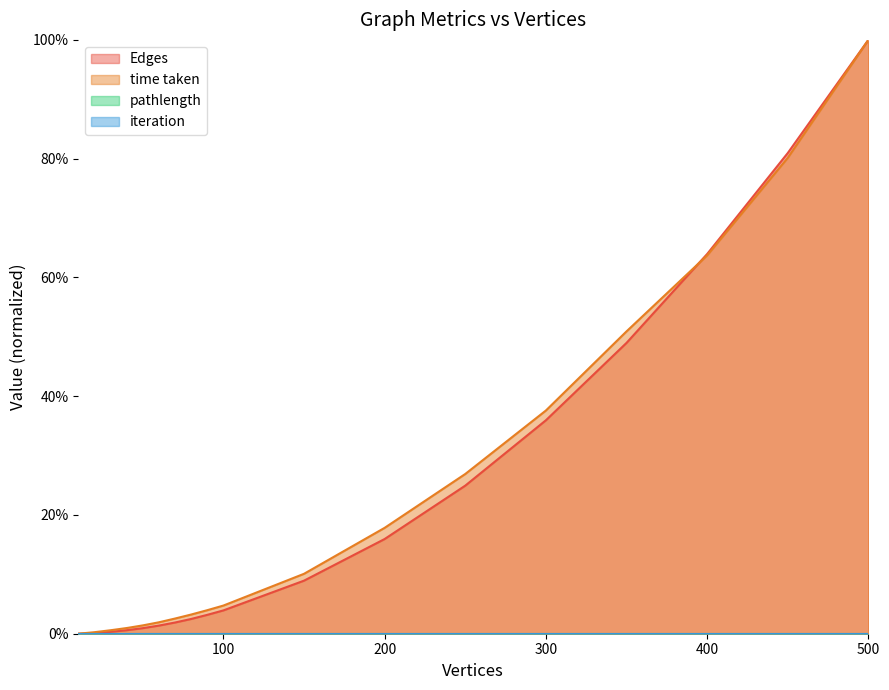

Between 40 and 50, which series saw the biggest shift?

time taken